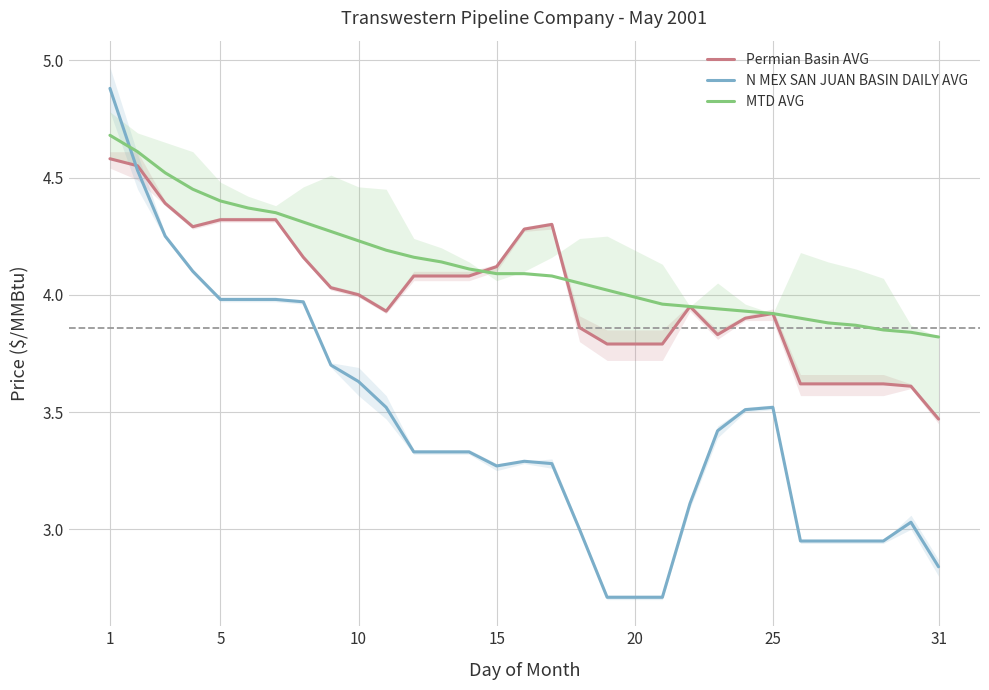

Is it true that MTD AVG equals 1.1 at 31?

False